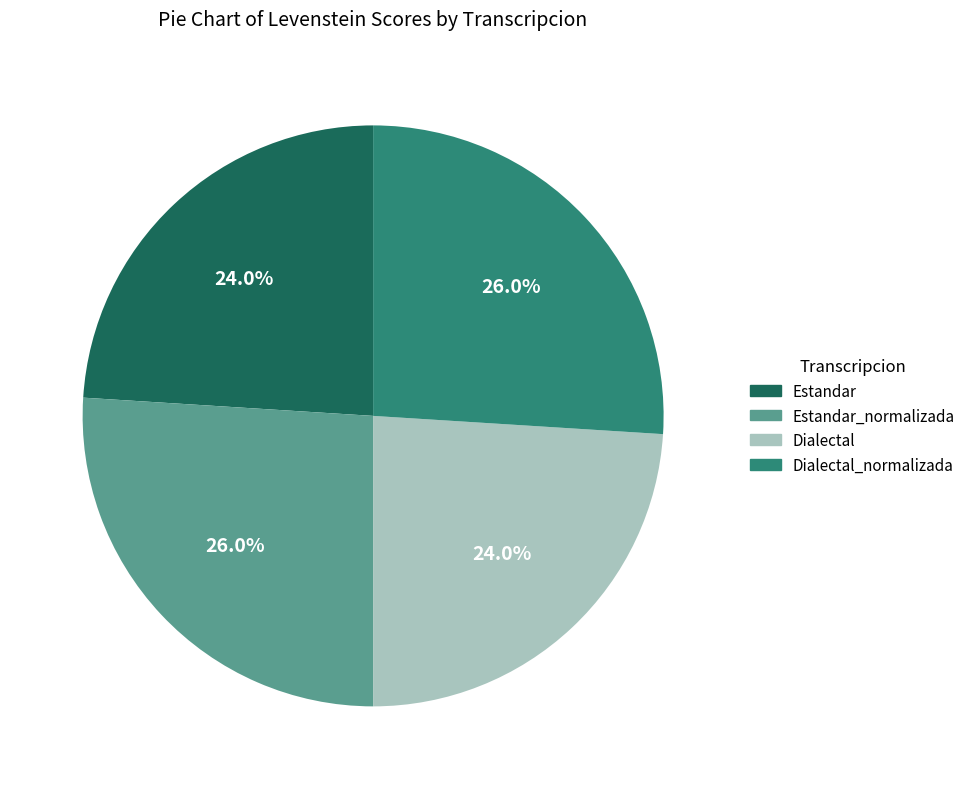

Is there a majority slice in this chart?

No